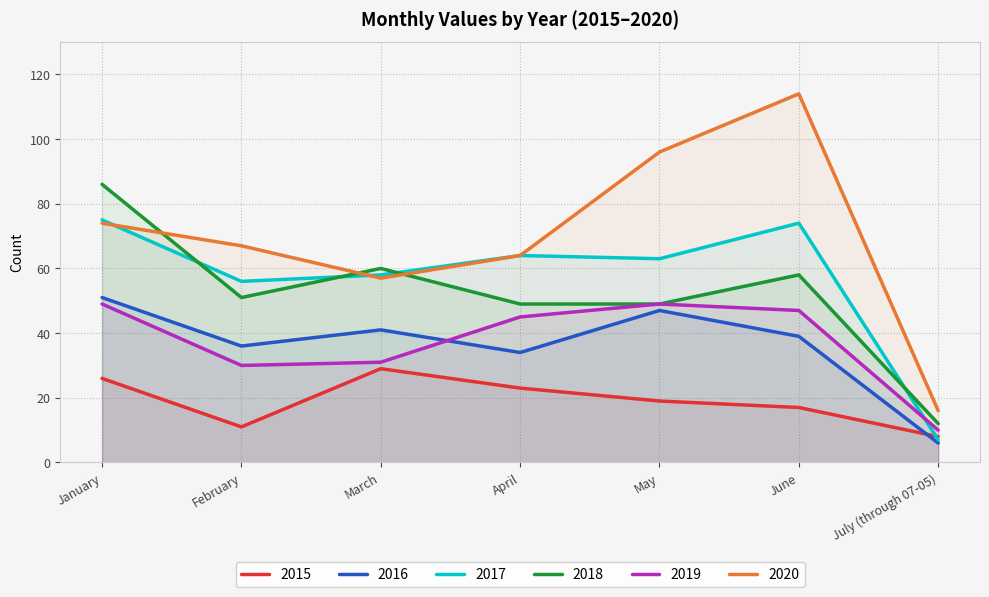

What is the total value across all series at March?

276